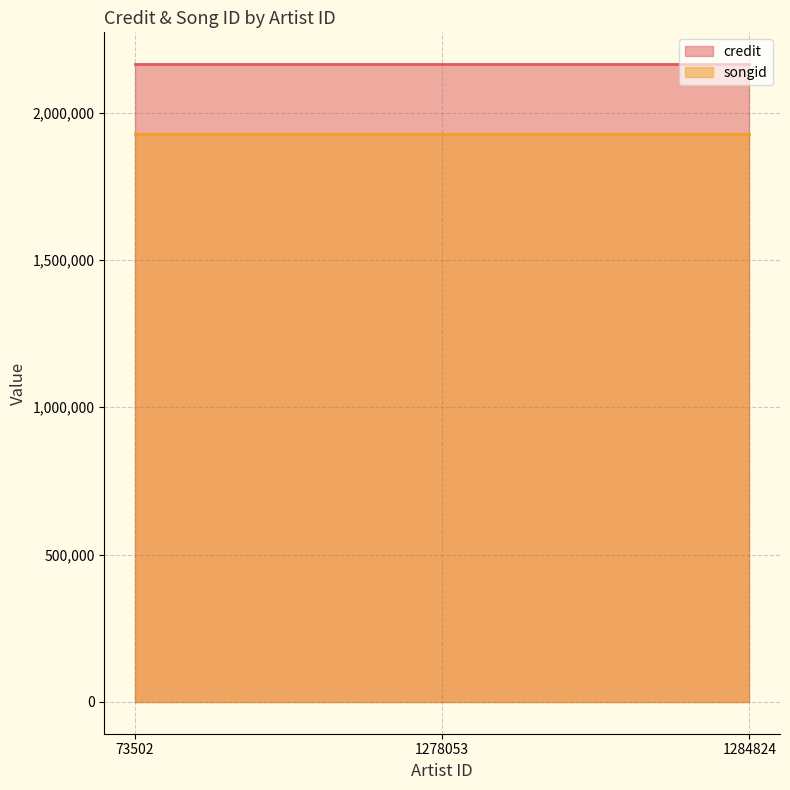

Rank the series by their average value, from highest to lowest.

credit, songid